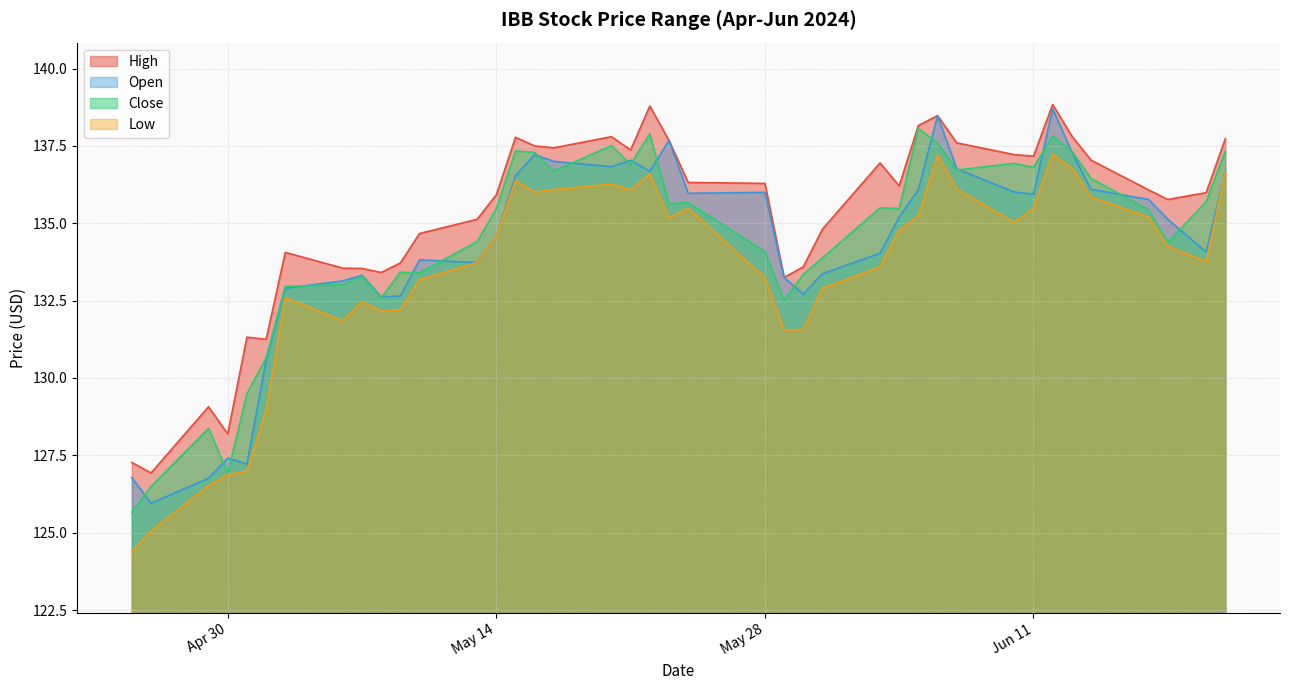

True or false: High and Close cross at least once.

False